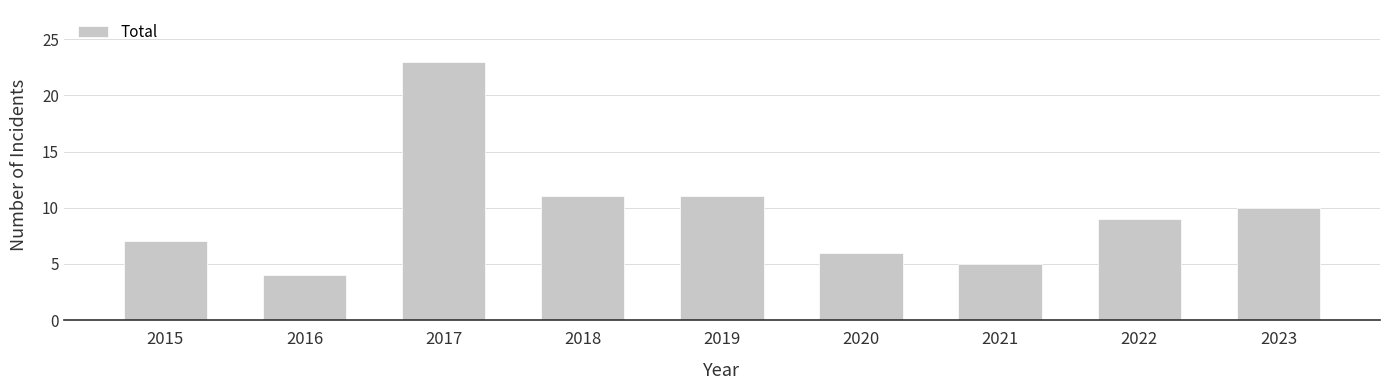

Which has a higher value, 2019 or 2022?

2019